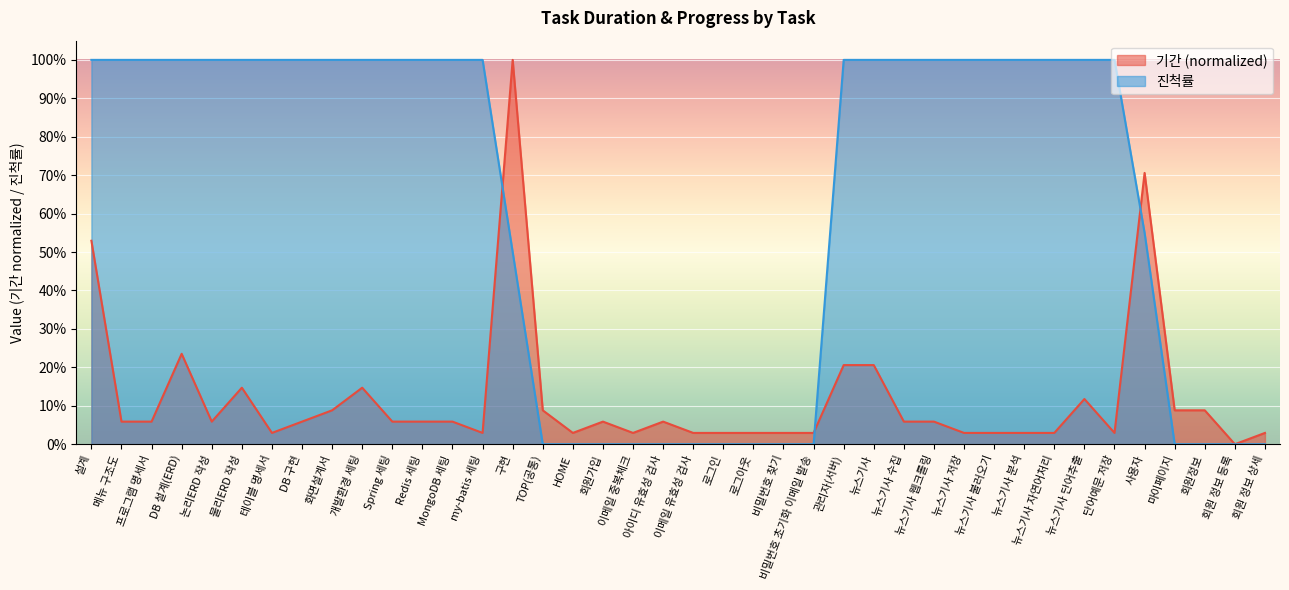

Reading left to right, extract all data points from this chart.

기간: 설계=0.5	메뉴 구조도=0.1	프로그램 명세서=0.1	DB 설계(ERD)=0.2	논리ERD 작성=0.1	물리ERD 작성=0.1	테이블 명세서=0.0	DB 구현=0.1	화면설계서=0.1	개발환경 세팅=0.1	Spring 세팅=0.1	Redis 세팅=0.1	MongoDB 세팅=0.1	my-batis 세팅=0.0	구현=1.0	TOP(공통)=0.1	HOME=0.0	회원가입=0.1	이메일 중복체크=0.0	아이디 유효성 검사=0.1	이메일 유효성 검사=0.0	로그인=0.0	로그아웃=0.0	비밀번호 찾기=0.0	비밀번호 초기화 이메일 발송=0.0	관리자(서버)=0.2	뉴스기사=0.2	뉴스기사 수집=0.1	뉴스기사 웹크롤링=0.1	뉴스기사 저장=0.0	뉴스기사 불러오기=0.0	뉴스기사 분석=0.0	뉴스기사 자연어처리=0.0	뉴스기사 단어추출=0.1	단어예문 저장=0.0	사용자=0.7	마이페이지=0.1	회원정보=0.1	회원 정보 등록=0.0	회원 정보 상세=0.0
진척률: 설계=1.0	메뉴 구조도=1.0	프로그램 명세서=1.0	DB 설계(ERD)=1.0	논리ERD 작성=1.0	물리ERD 작성=1.0	테이블 명세서=1.0	DB 구현=1.0	화면설계서=1.0	개발환경 세팅=1.0	Spring 세팅=1.0	Redis 세팅=1.0	MongoDB 세팅=1.0	my-batis 세팅=1.0	구현=0.5	TOP(공통)=0.0	HOME=0.0	회원가입=0.0	이메일 중복체크=0.0	아이디 유효성 검사=0.0	이메일 유효성 검사=0.0	로그인=0.0	로그아웃=0.0	비밀번호 찾기=0.0	비밀번호 초기화 이메일 발송=0.0	관리자(서버)=1.0	뉴스기사=1.0	뉴스기사 수집=1.0	뉴스기사 웹크롤링=1.0	뉴스기사 저장=1.0	뉴스기사 불러오기=1.0	뉴스기사 분석=1.0	뉴스기사 자연어처리=1.0	뉴스기사 단어추출=1.0	단어예문 저장=1.0	사용자=0.6	마이페이지=0.0	회원정보=0.0	회원 정보 등록=0.0	회원 정보 상세=0.0